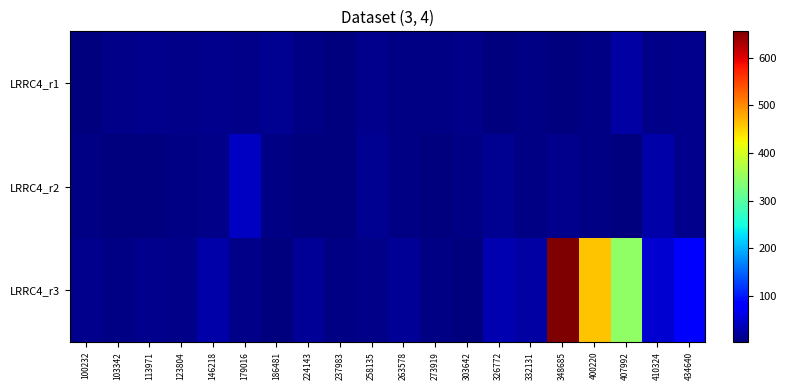

Reading left to right, extract all data points from this chart.

LRRC4_r1: 100232=4.7	103342=8.1	113971=10.8	123804=9.9	146218=10.6	179016=10.1	186481=14.6	224143=6.8	237983=3.0	258135=11.4	263578=7.1	273919=6.7	303642=8.3	326772=4.5	332131=5.5	348685=3.1	400220=7.7	407992=23.1	410324=9.3	434640=10.5
LRRC4_r2: 100232=5.4	103342=2.9	113971=4.0	123804=6.2	146218=9.2	179016=43.0	186481=5.3	224143=3.1	237983=5.0	258135=14.3	263578=7.0	273919=3.9	303642=6.8	326772=13.4	332131=5.2	348685=11.4	400220=5.7	407992=2.7	410324=25.8	434640=10.9
LRRC4_r3: 100232=10.6	103342=5.8	113971=10.7	123804=10.3	146218=27.7	179016=8.2	186481=4.3	224143=17.4	237983=7.0	258135=7.9	263578=15.7	273919=7.3	303642=3.3	326772=32.9	332131=23.5	348685=655.4	400220=460.6	407992=345.9	410324=49.1	434640=85.0